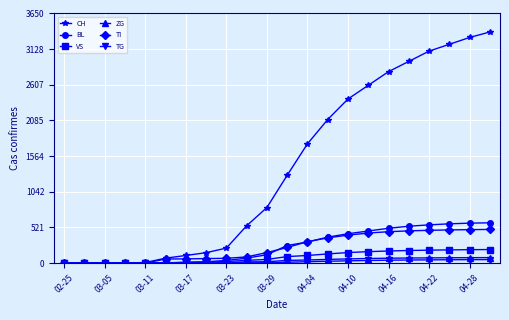

Which series has the widest spread of values?

CH